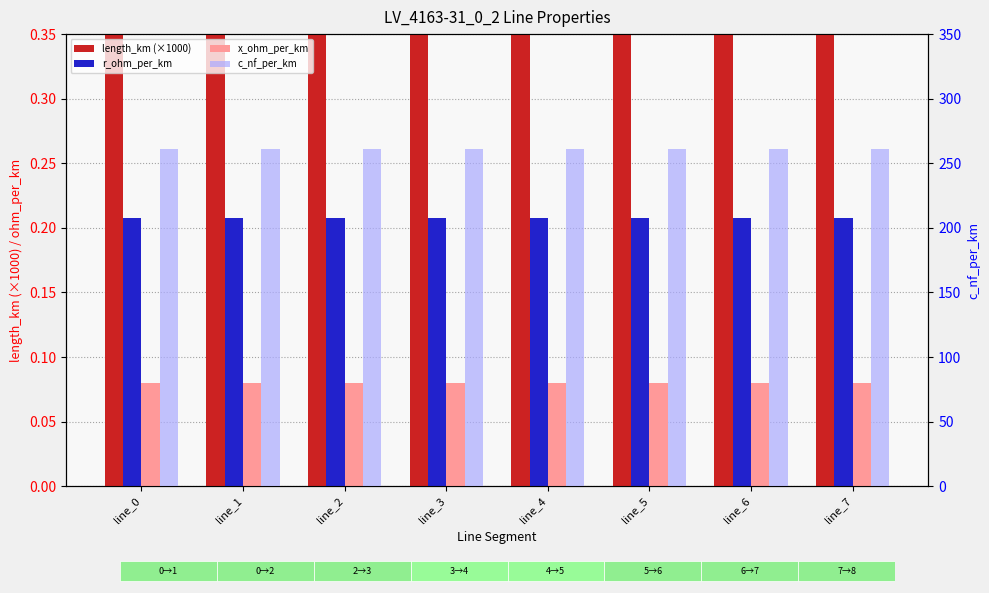

Does the chart contain stacked bars?

No